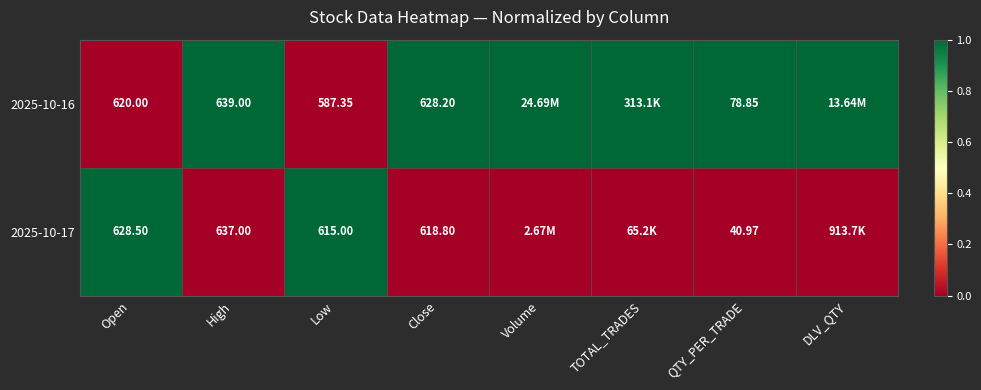

Count the 2025-10-16 values in the range 1 to 2.

6